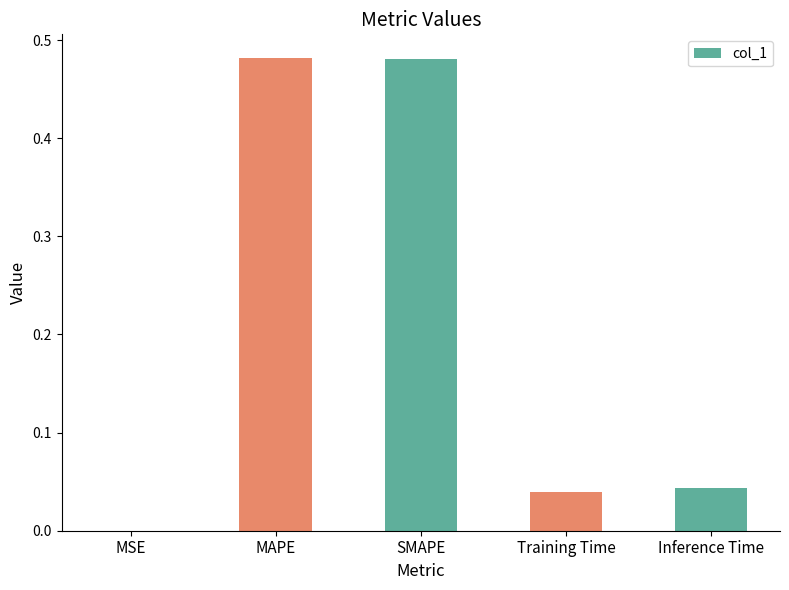

True or false: the data shows 0.0 at Inference Time.

True